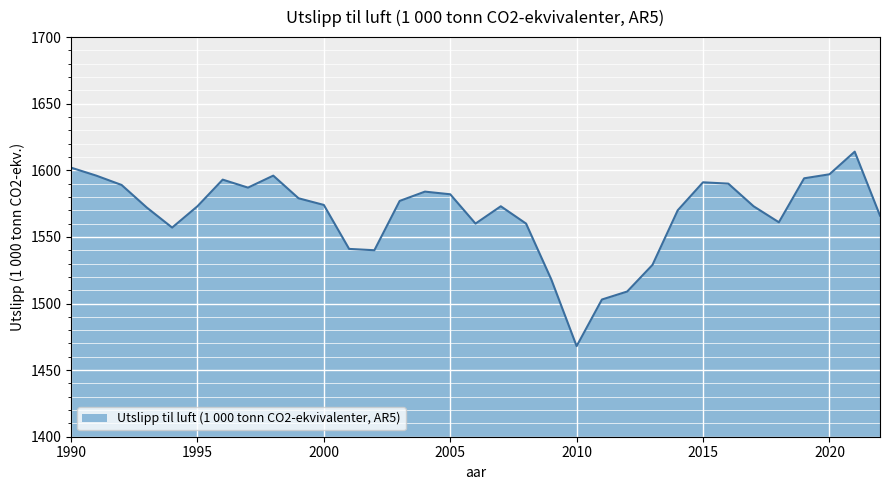

What is the greatest value displayed?

1614